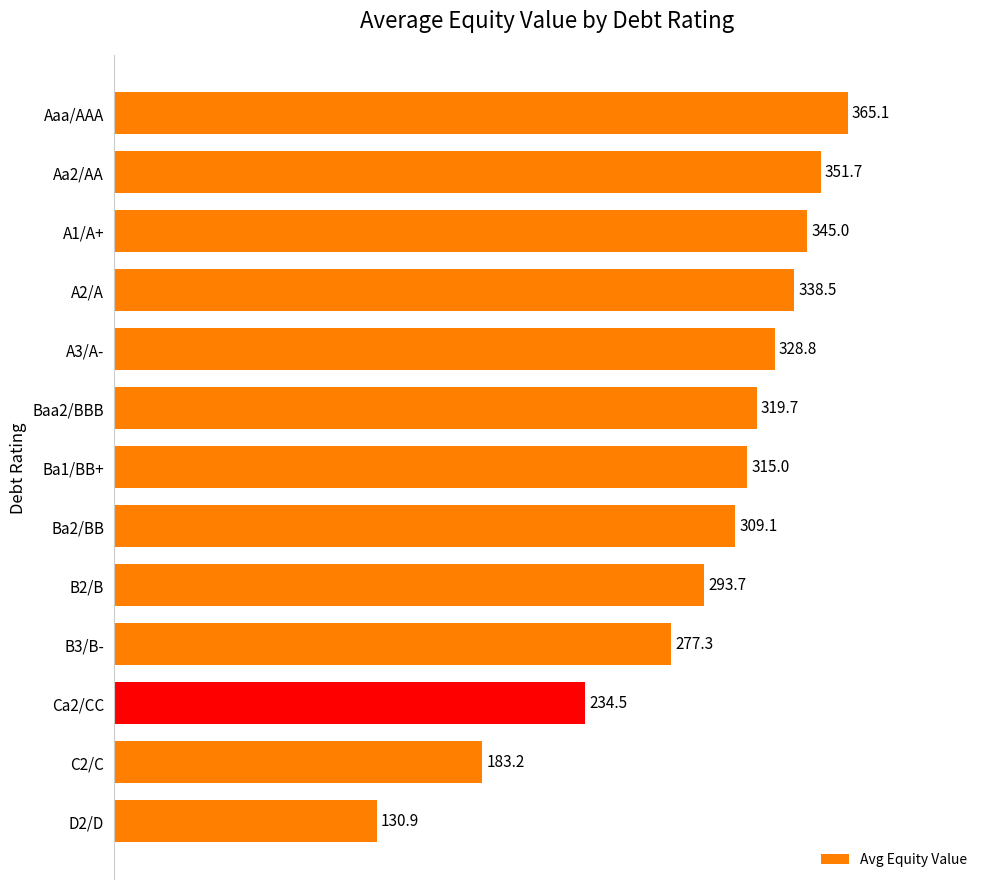

True or false: the data shows 119.2 at C2/C.

False